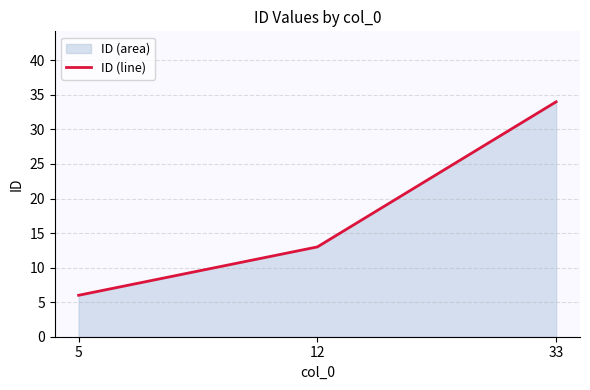

What is the average value?

18